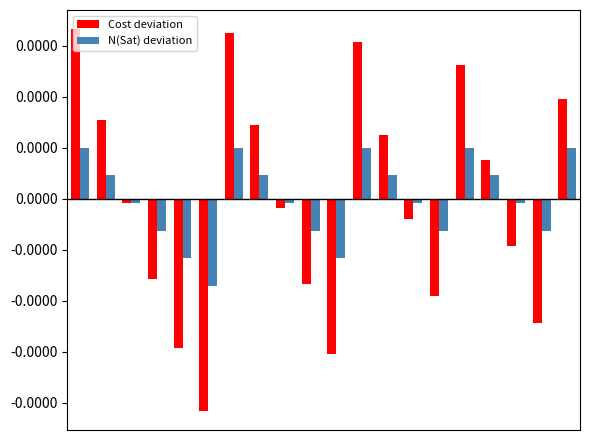

List the series in order of their peak value, highest first.

Cost deviation, N(Sat) deviation